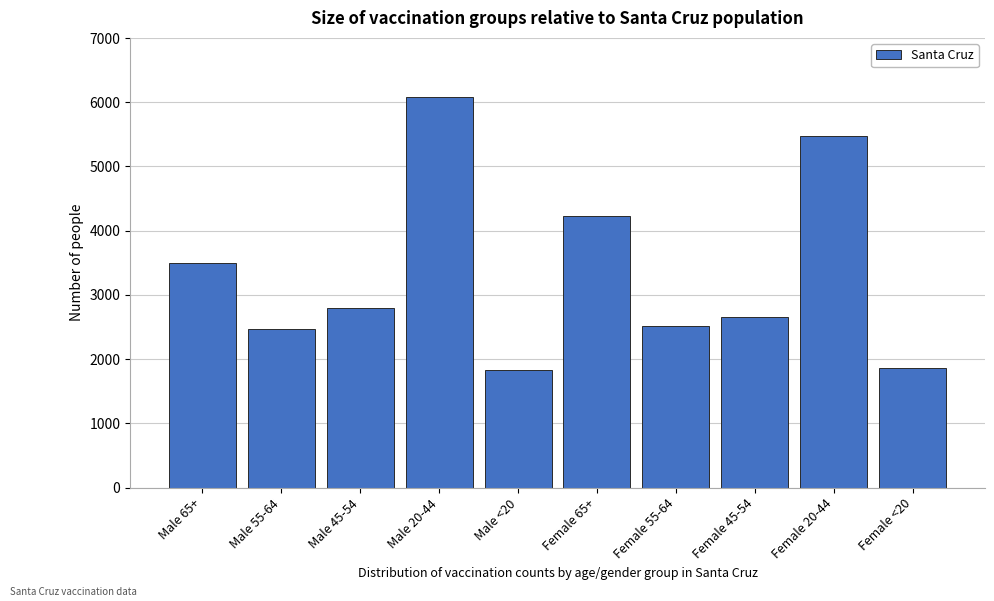

Reading left to right, transcribe all the data shown in this chart.

Male 65+=3493	Male 55-64=2463	Male 45-54=2791	Male 20-44=6089	Male <20=1833	Female 65+=4221	Female 55-64=2521	Female 45-54=2655	Female 20-44=5476	Female <20=1863